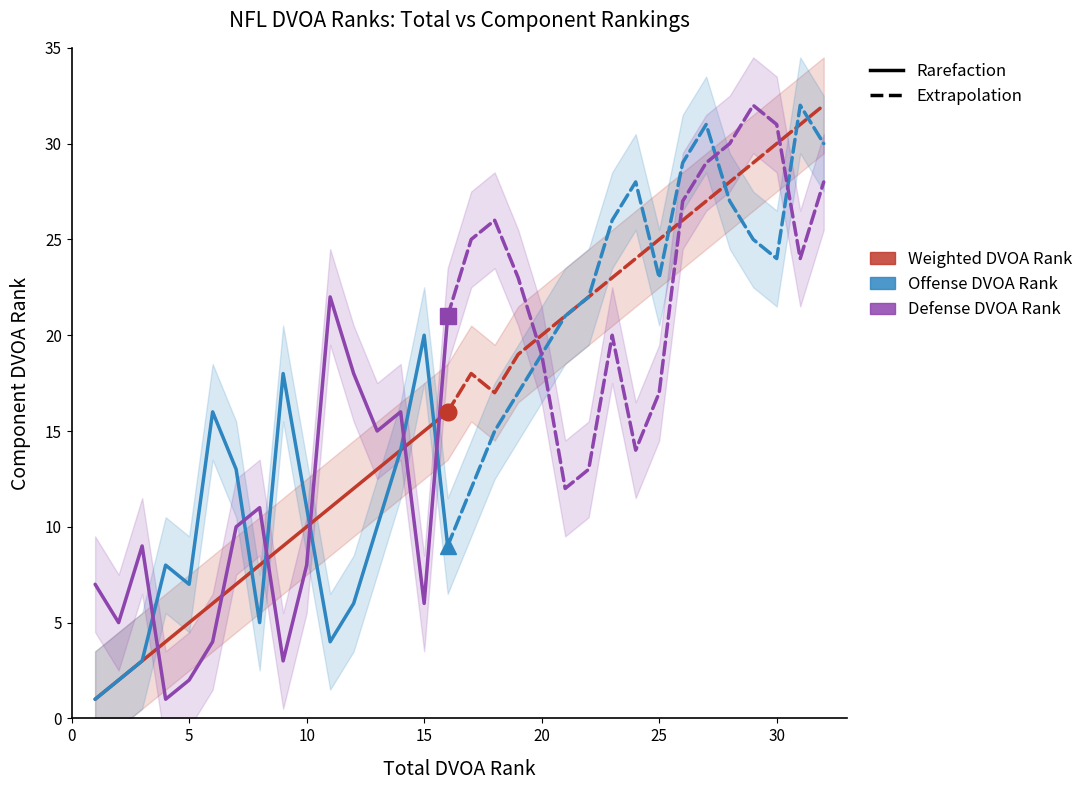

Between 8 and 10, which series saw the biggest shift?

Offense DVOA Rank